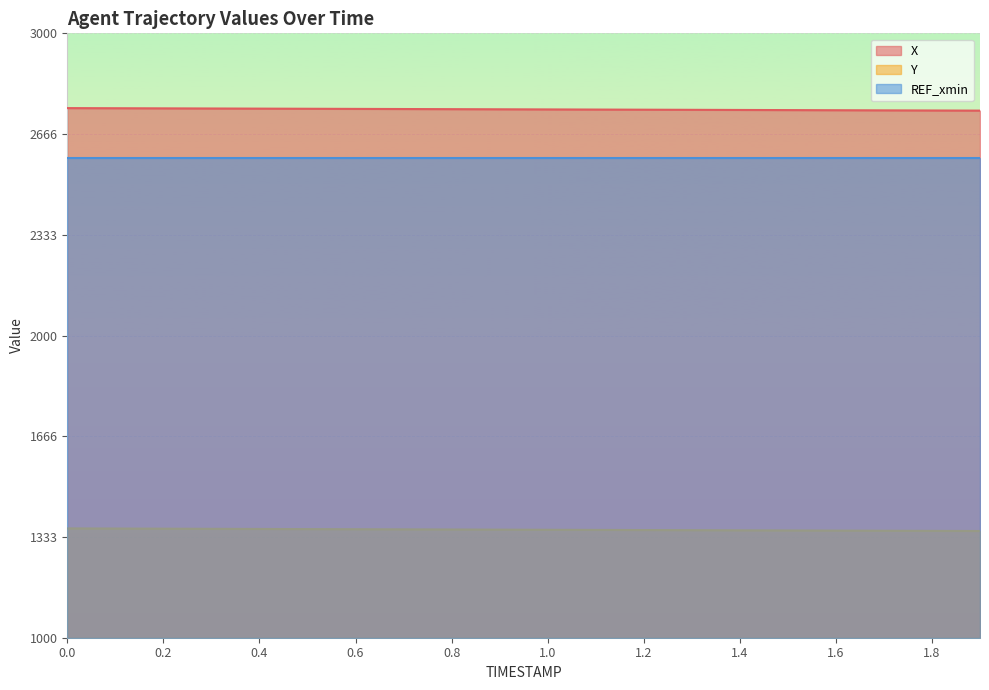

At 0.6, list the series in order from smallest to largest.

Y, REF_xmin, X